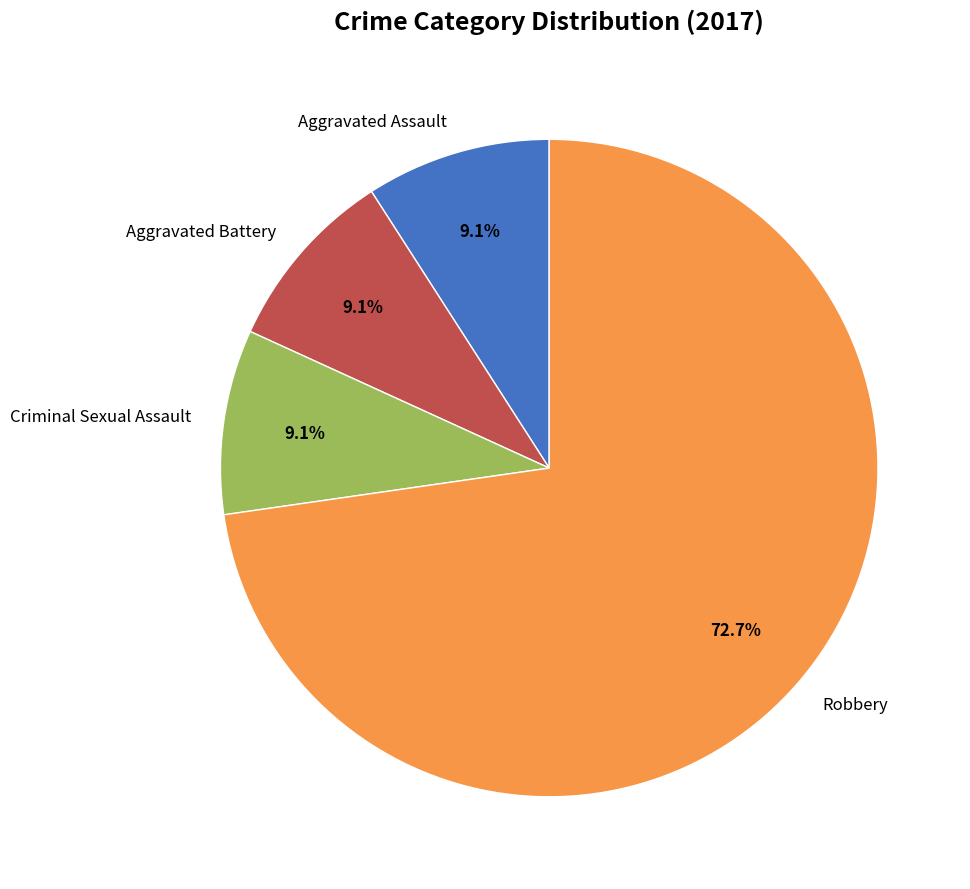

Is it true that Aggravated Assault is 18% of the pie?

False